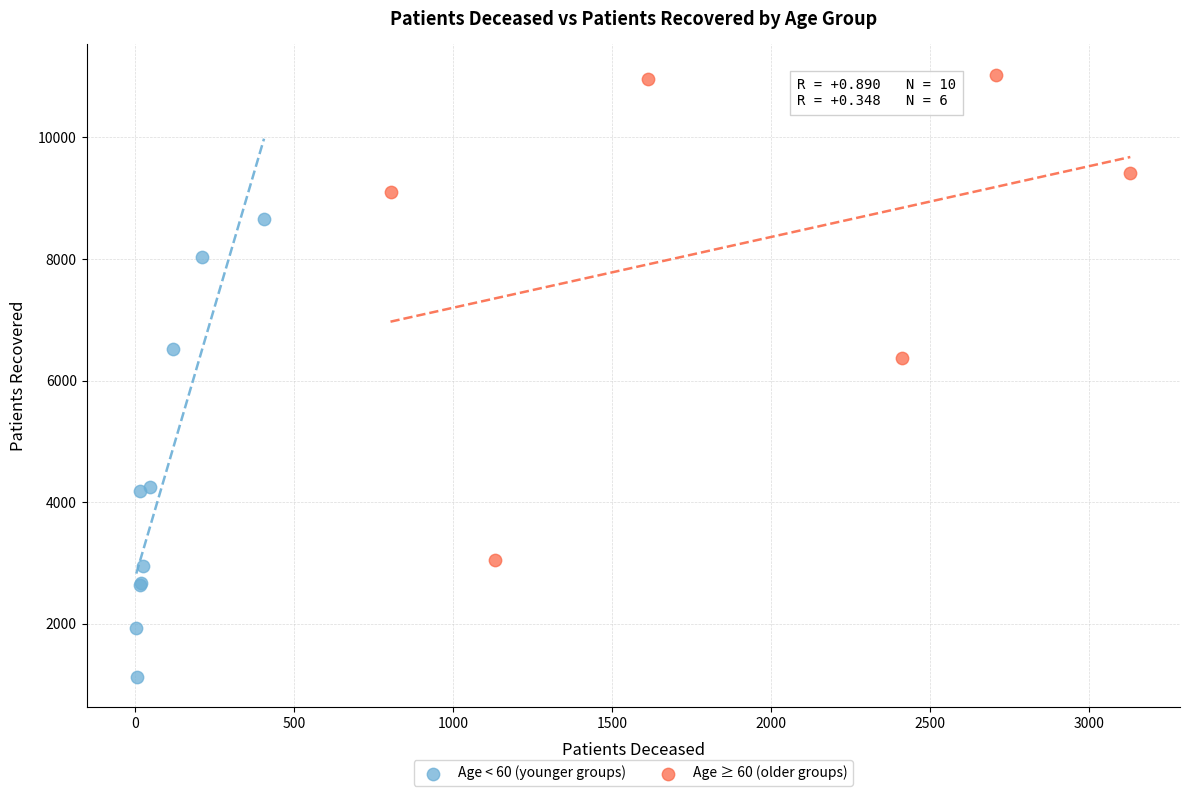

Which series has the largest Y range (max minus min)?

Age ≥ 60 (older groups)